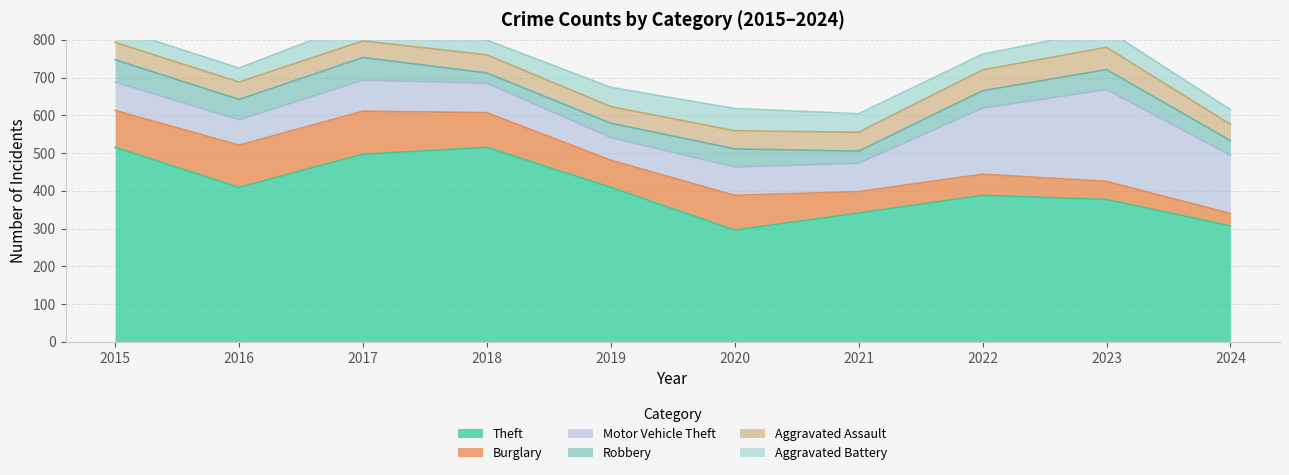

True or false: Aggravated Assault has a value of 93 at 2023.

False